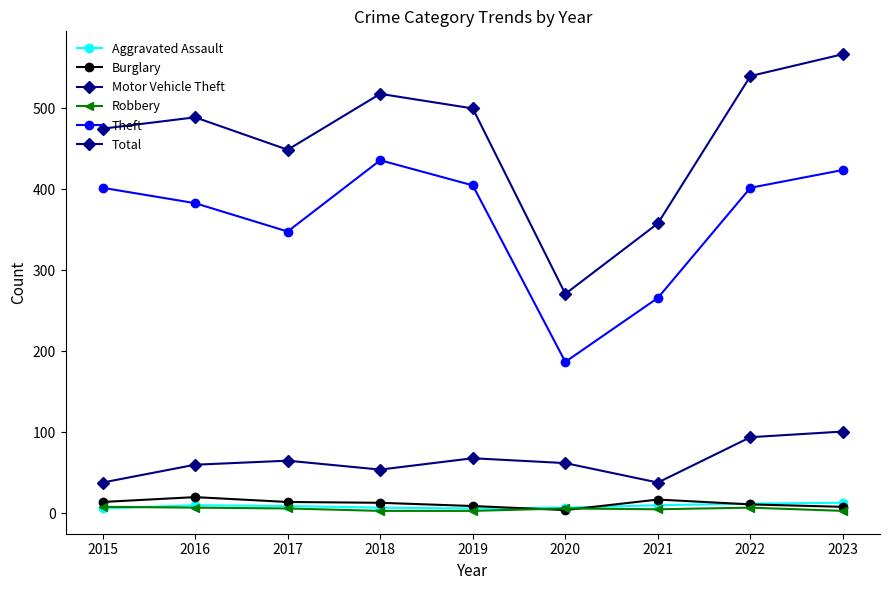

True or false: Motor Vehicle Theft and Total intersect in this chart.

False